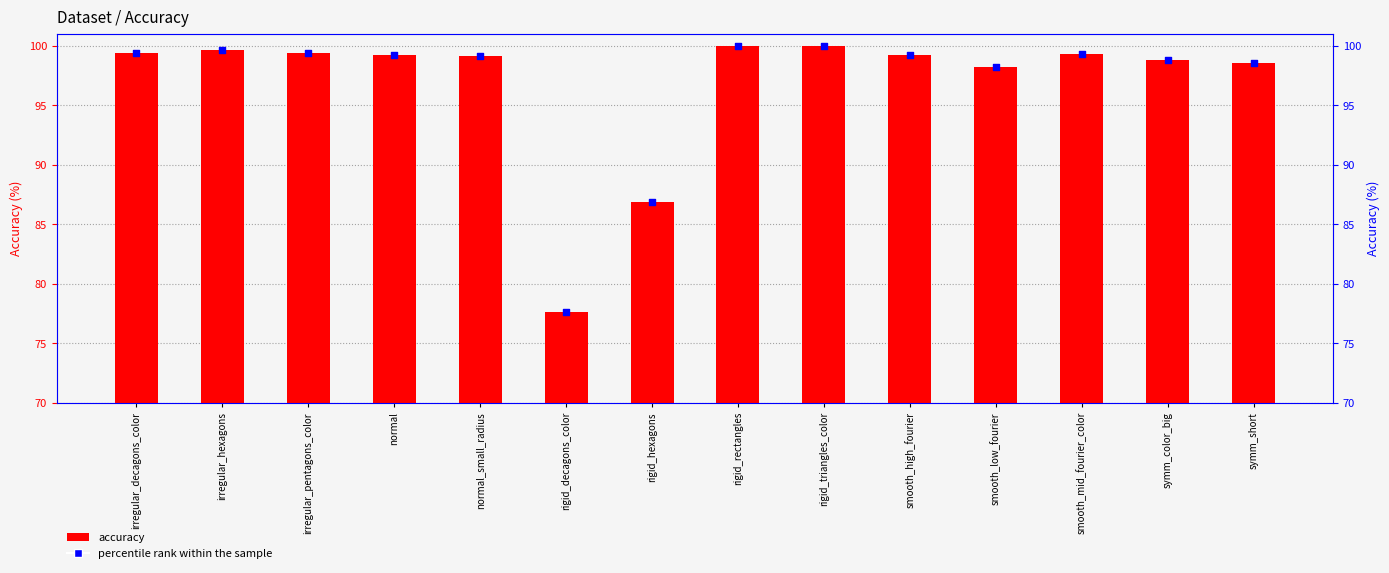

Which series has the widest spread of Y values?

accuracy